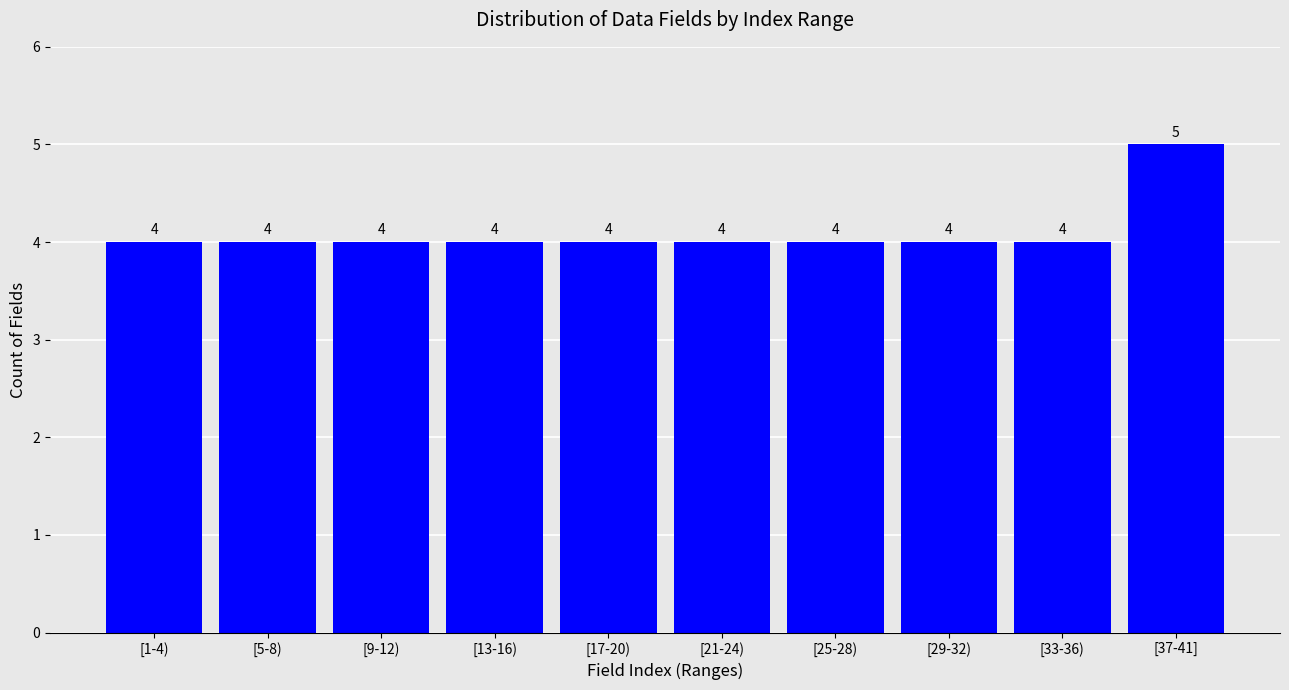

Reading left to right, transcribe all the data shown in this chart.

[1-4)=4	[5-8)=4	[9-12)=4	[13-16)=4	[17-20)=4	[21-24)=4	[25-28)=4	[29-32)=4	[33-36)=4	[37-41]=5